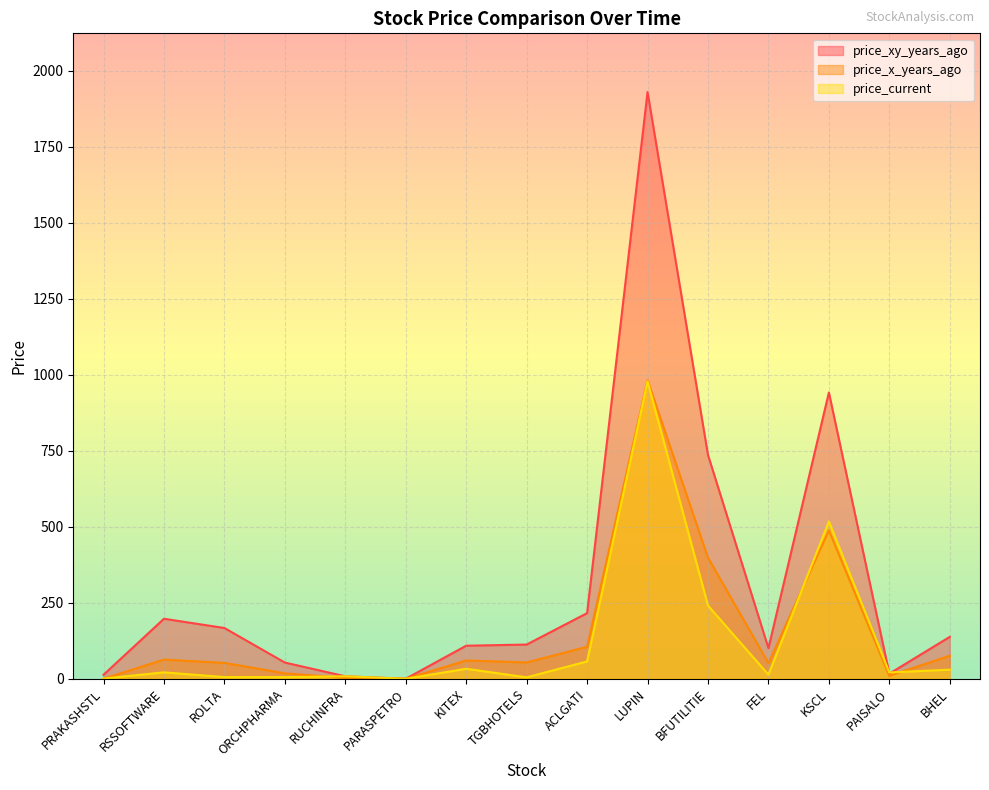

How many interior local peaks does the price_current series have?

5